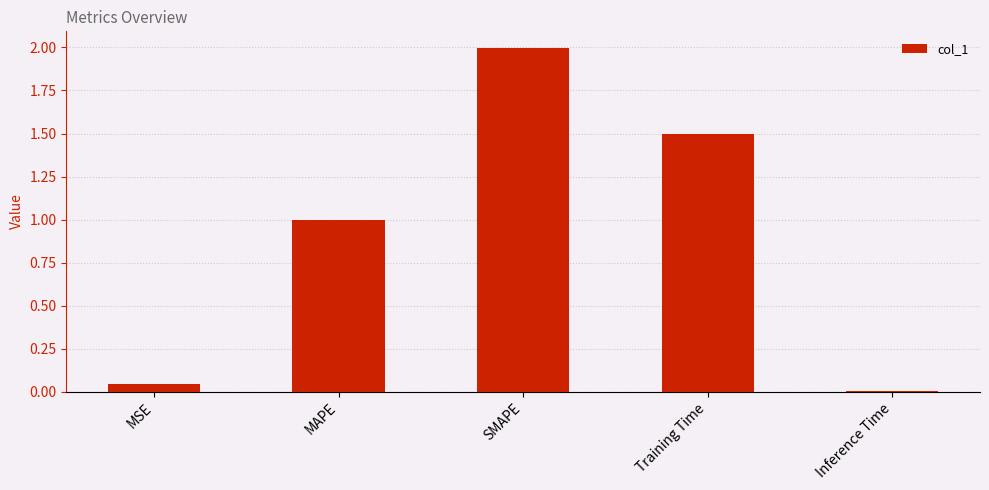

Between MSE and Inference Time, which is larger?

MSE